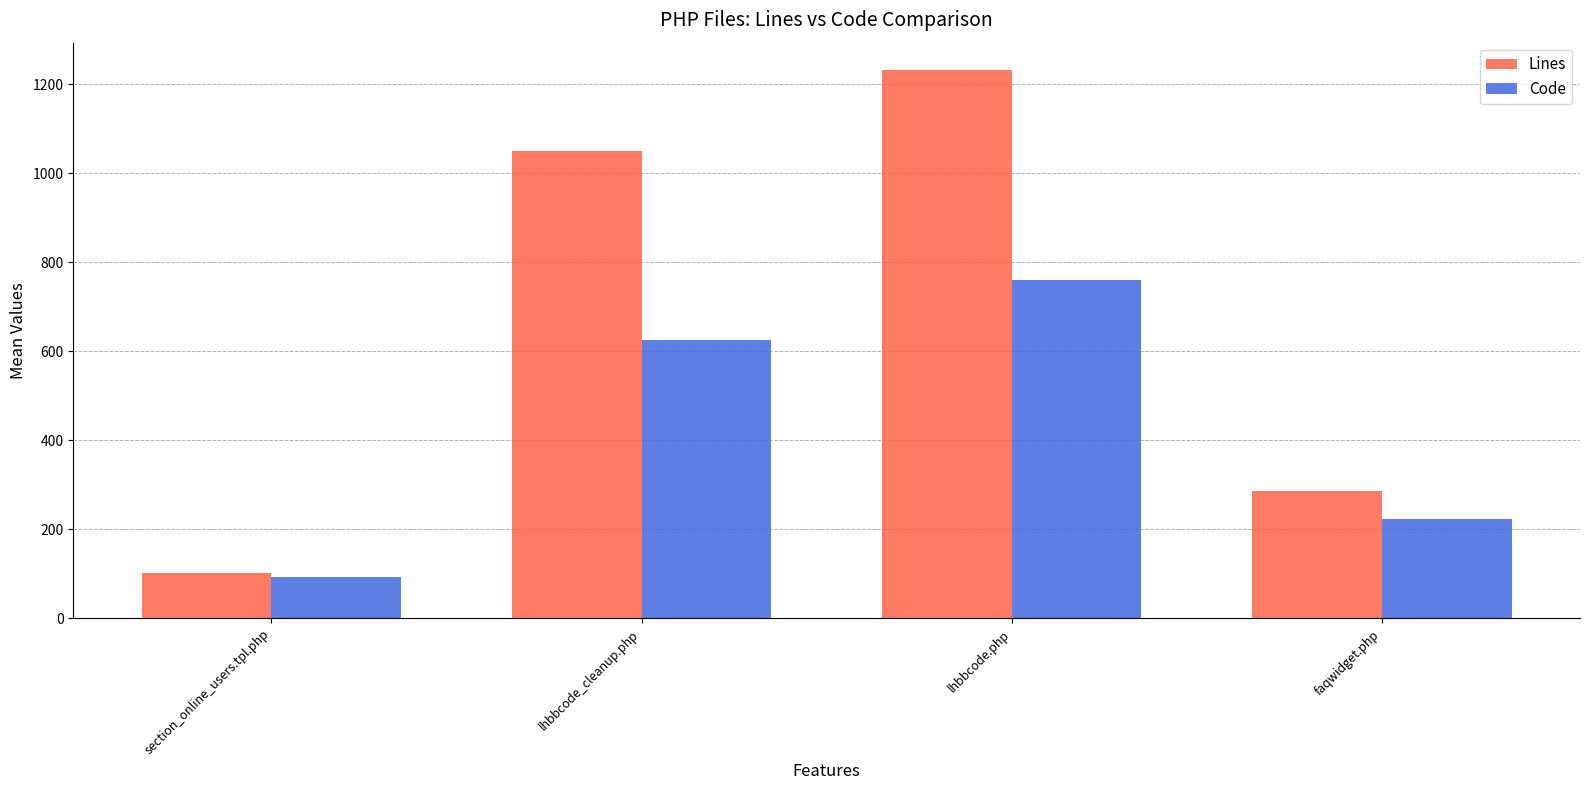

How many bars are there in total?

8